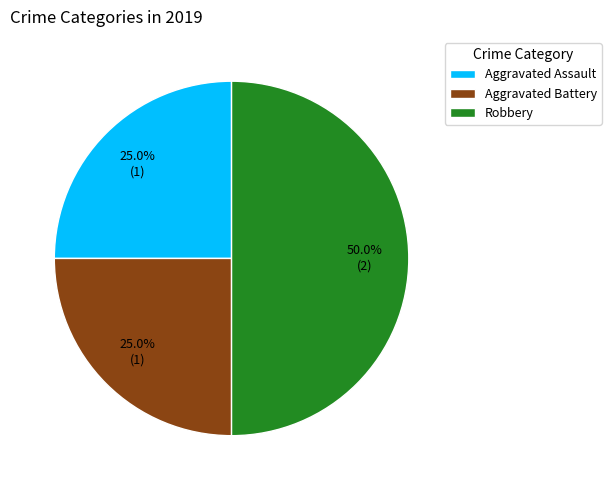

Does Aggravated Battery represent more than half of the total?

No